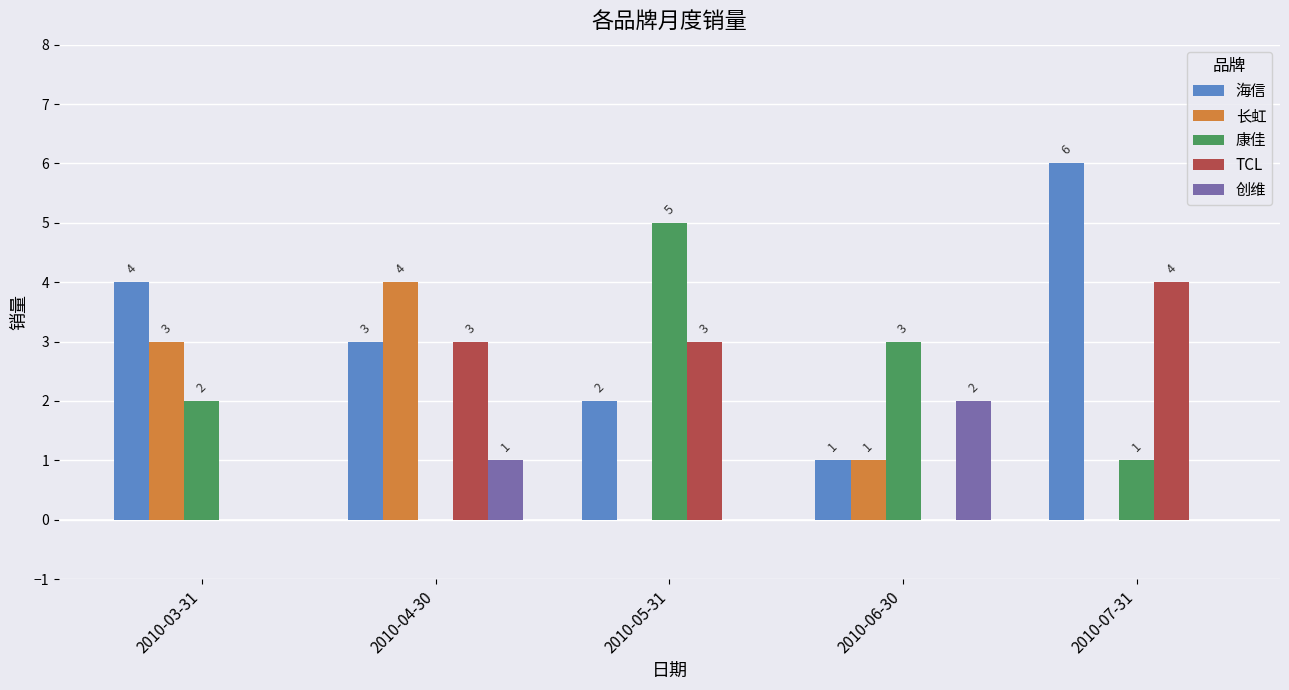

Which series changed the most between 2010-05-31 and 2010-06-30?

TCL